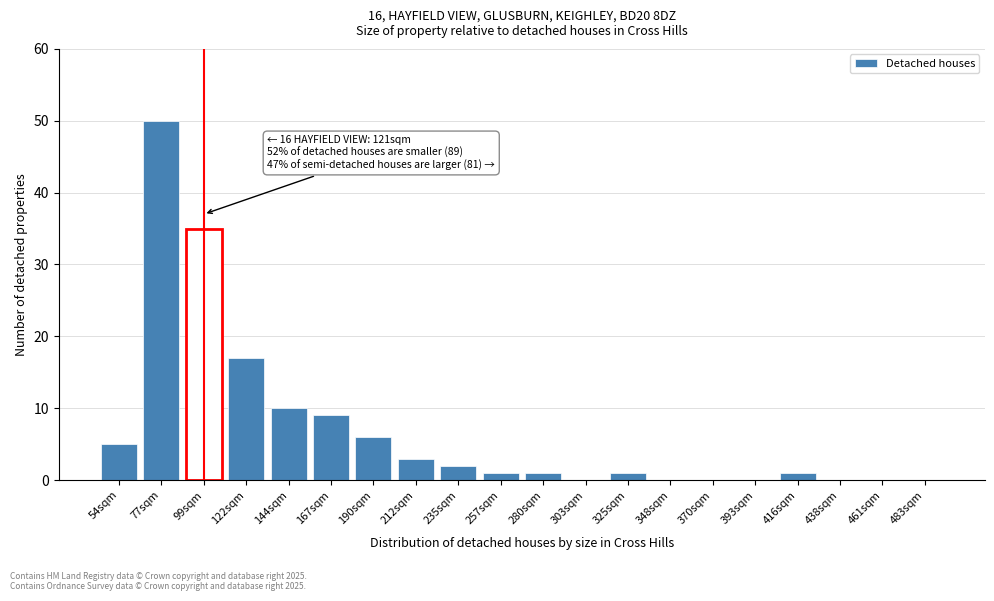

Reading left to right, transcribe all the data shown in this chart.

54sqm=5	77sqm=50	99sqm=35	122sqm=17	144sqm=10	167sqm=9	190sqm=6	212sqm=3	235sqm=2	257sqm=1	280sqm=1	303sqm=0	325sqm=1	348sqm=0	370sqm=0	393sqm=0	416sqm=1	438sqm=0	461sqm=0	483sqm=0